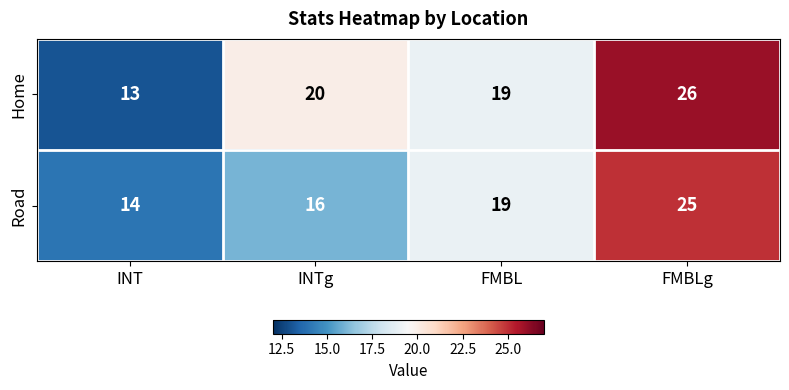

Between INT and FMBL, which series saw the biggest shift?

Home